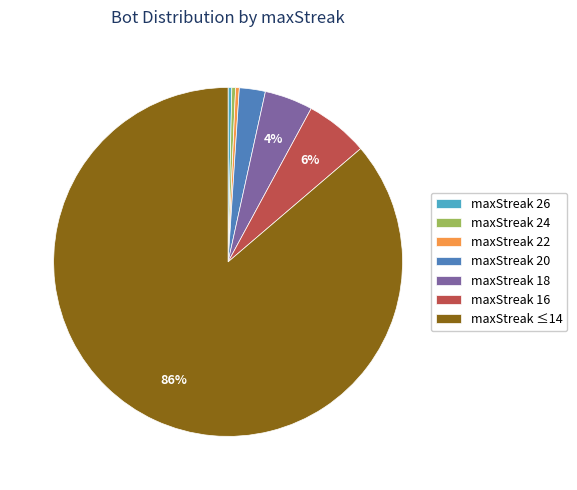

Do maxStreak 26 and maxStreak ≤14 together represent more than half of the pie?

Yes